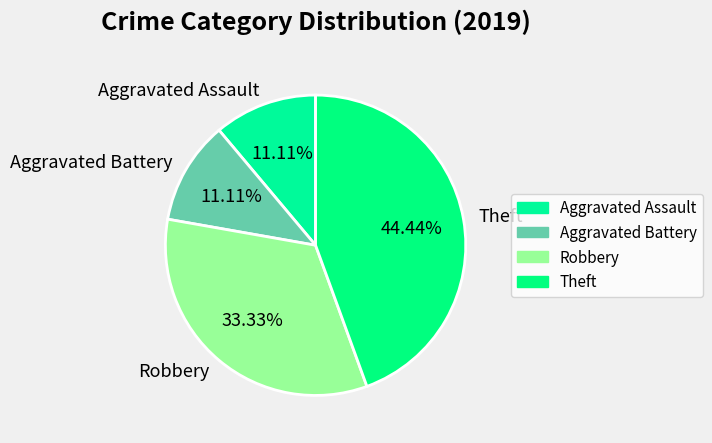

The Theft slice represents 52% of the pie. True or false?

False